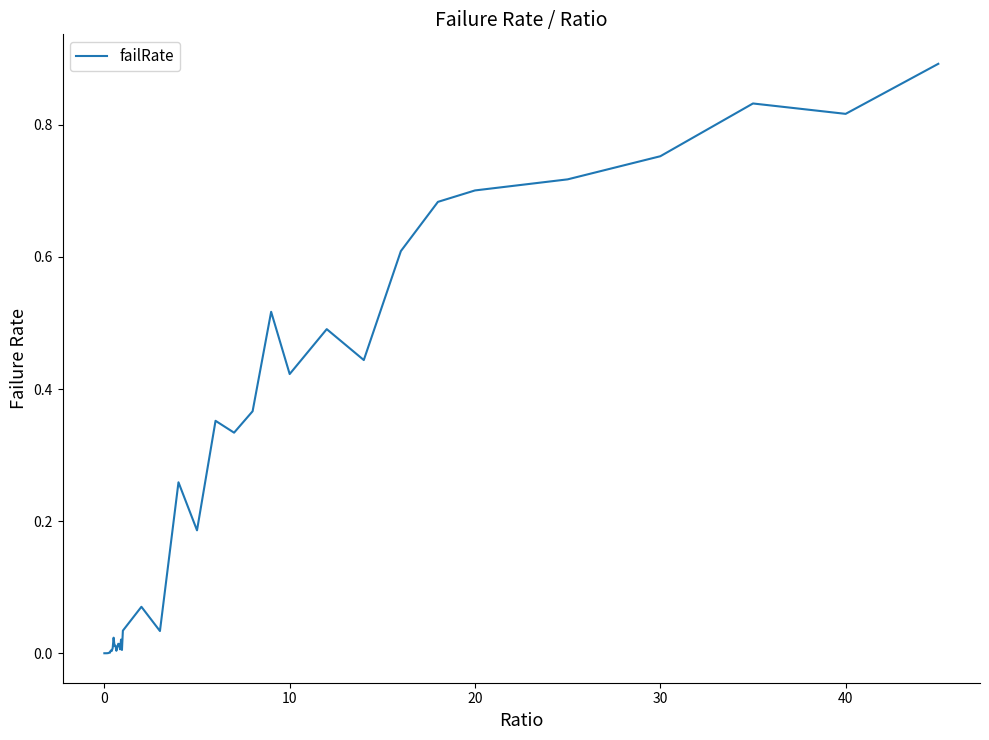

What is the difference between the maximum and minimum values?

0.9